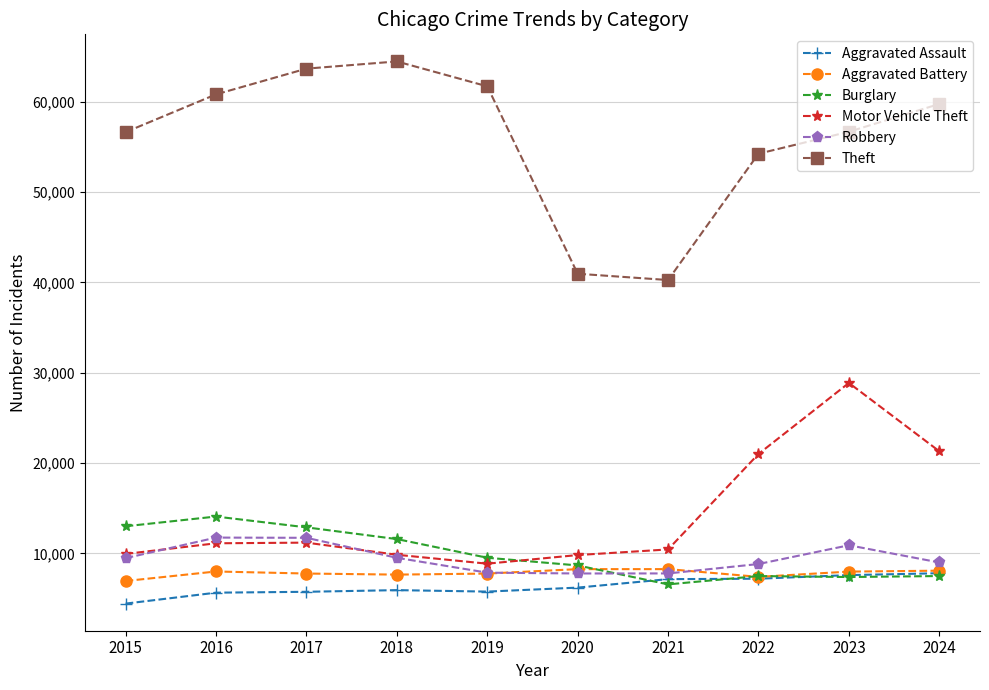

Which series has the largest range (max minus min)?

Theft